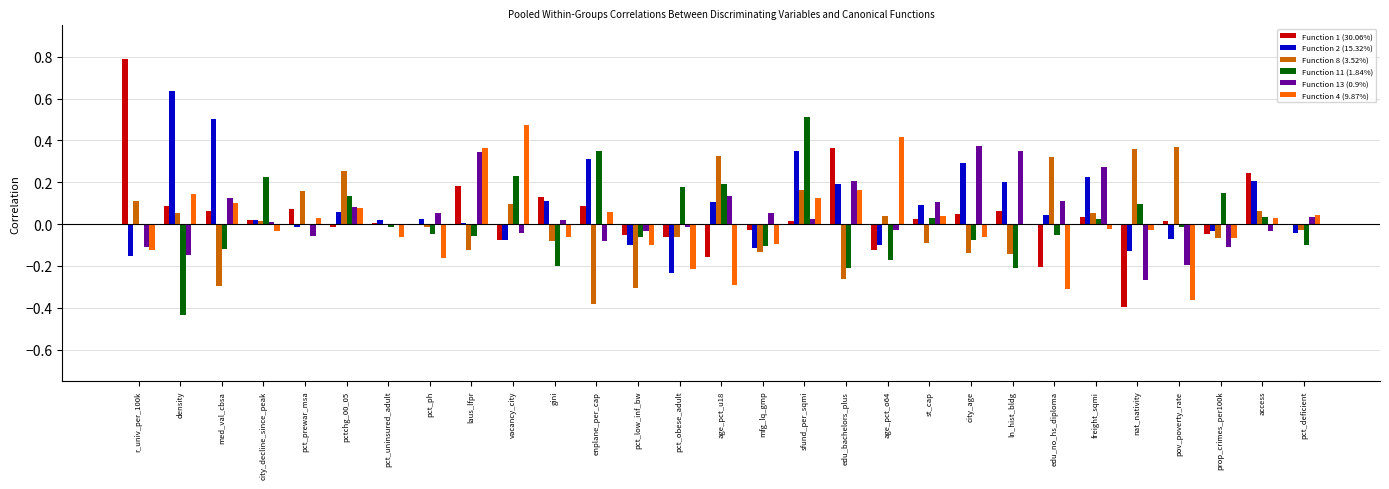

What is the sum of all Function 2 (15.32%) values?

2.3